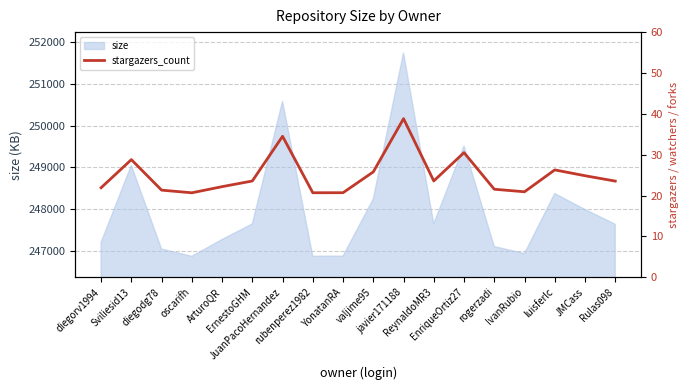

Does the chart display data point markers on the line(s)?

No